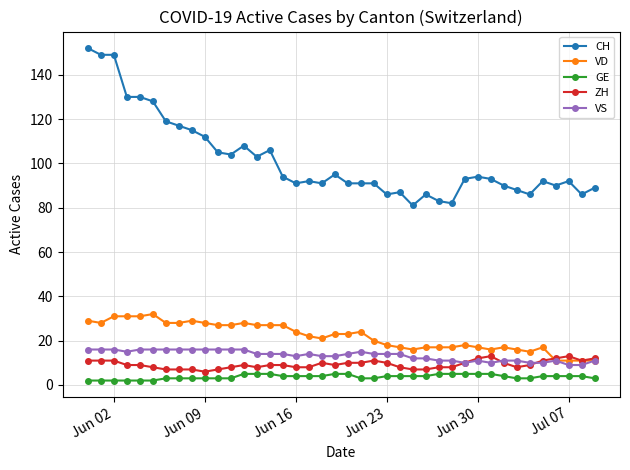

True or false: CH and VD cross at least once.

False